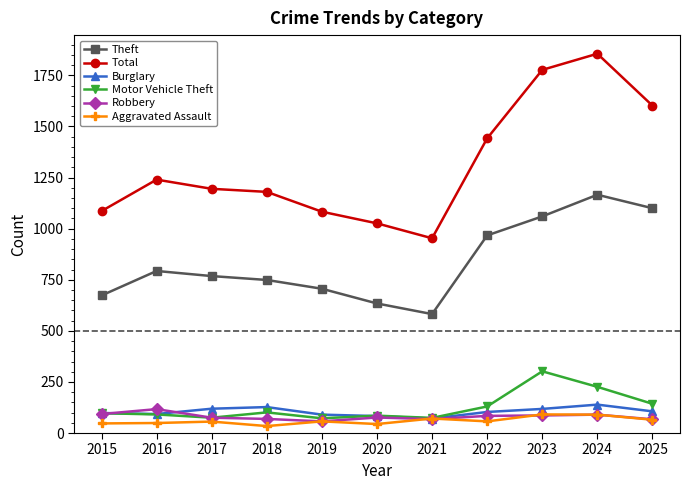

What is the value of the Robbery point at the 9th from the left?

86